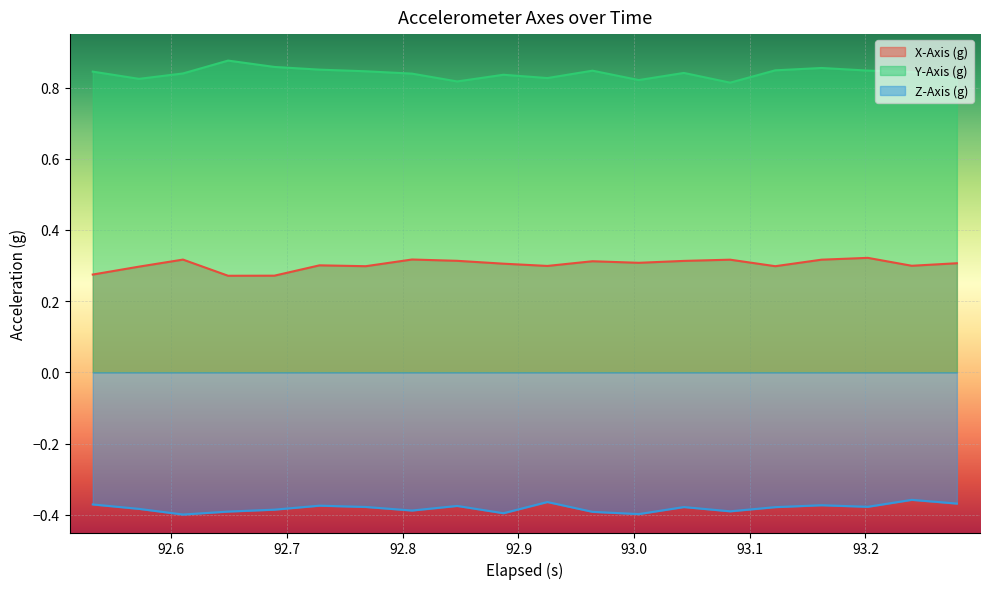

Reading left to right, extract all data points from this chart.

X-Axis (g): 0.3	0.3	0.3	0.3	0.3	0.3	0.3	0.3	0.3	0.3	0.3	0.3	0.3	0.3	0.3	0.3	0.3	0.3	0.3	0.3
Y-Axis (g): 0.8	0.8	0.8	0.9	0.9	0.9	0.8	0.8	0.8	0.8	0.8	0.8	0.8	0.8	0.8	0.8	0.9	0.8	0.8	0.8
Z-Axis (g): -0.4	-0.4	-0.4	-0.4	-0.4	-0.4	-0.4	-0.4	-0.4	-0.4	-0.4	-0.4	-0.4	-0.4	-0.4	-0.4	-0.4	-0.4	-0.4	-0.4